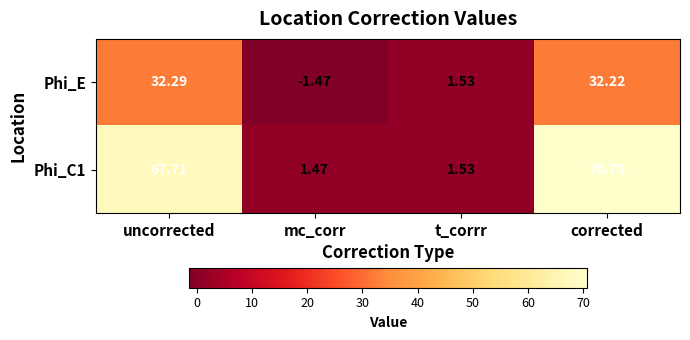

Which label corresponds to the smallest value in the chart?

mc_corr